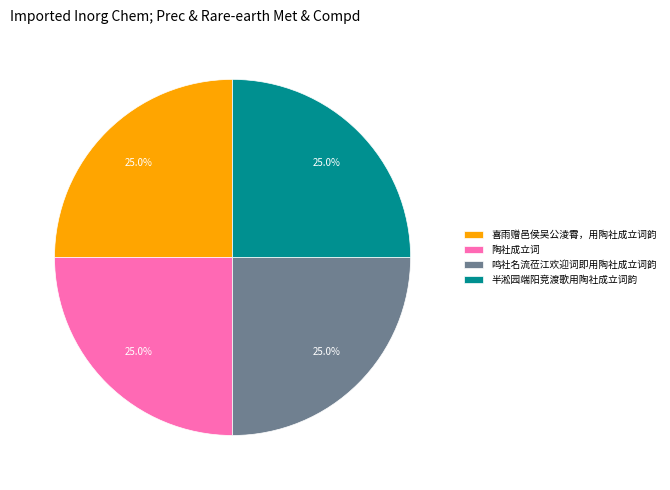

To the nearest percent, what percentage of the pie is 陶社成立词?

25%